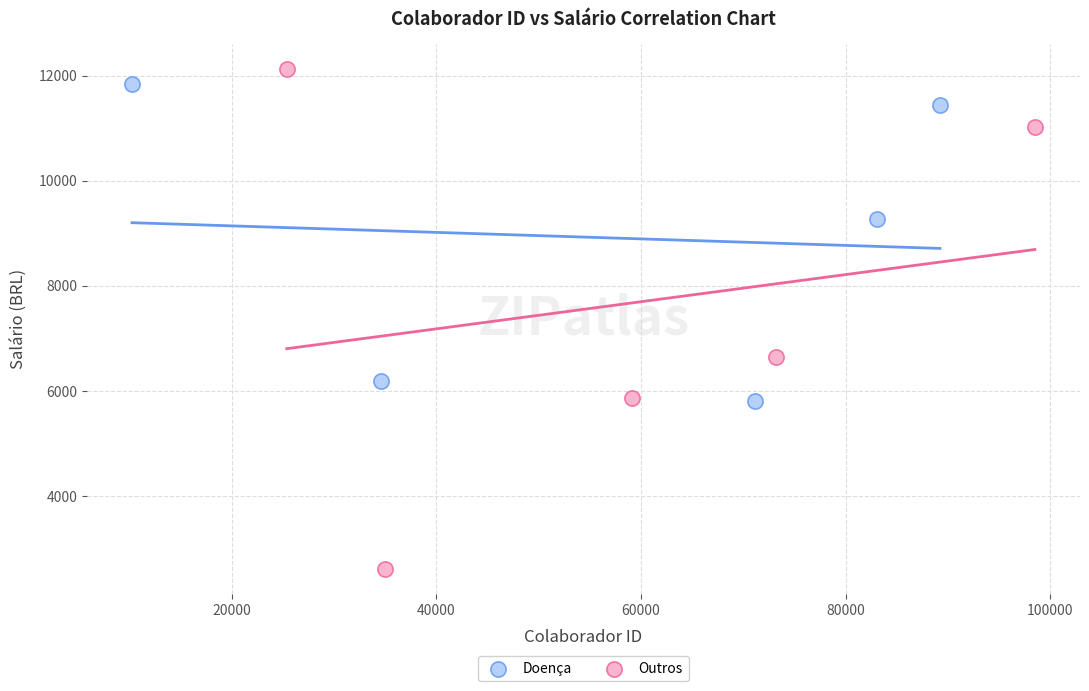

Which series contains the lowest Y value?

Outros